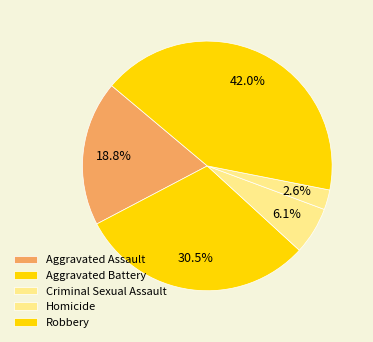

Is there any slice that represents more than half of the pie?

No